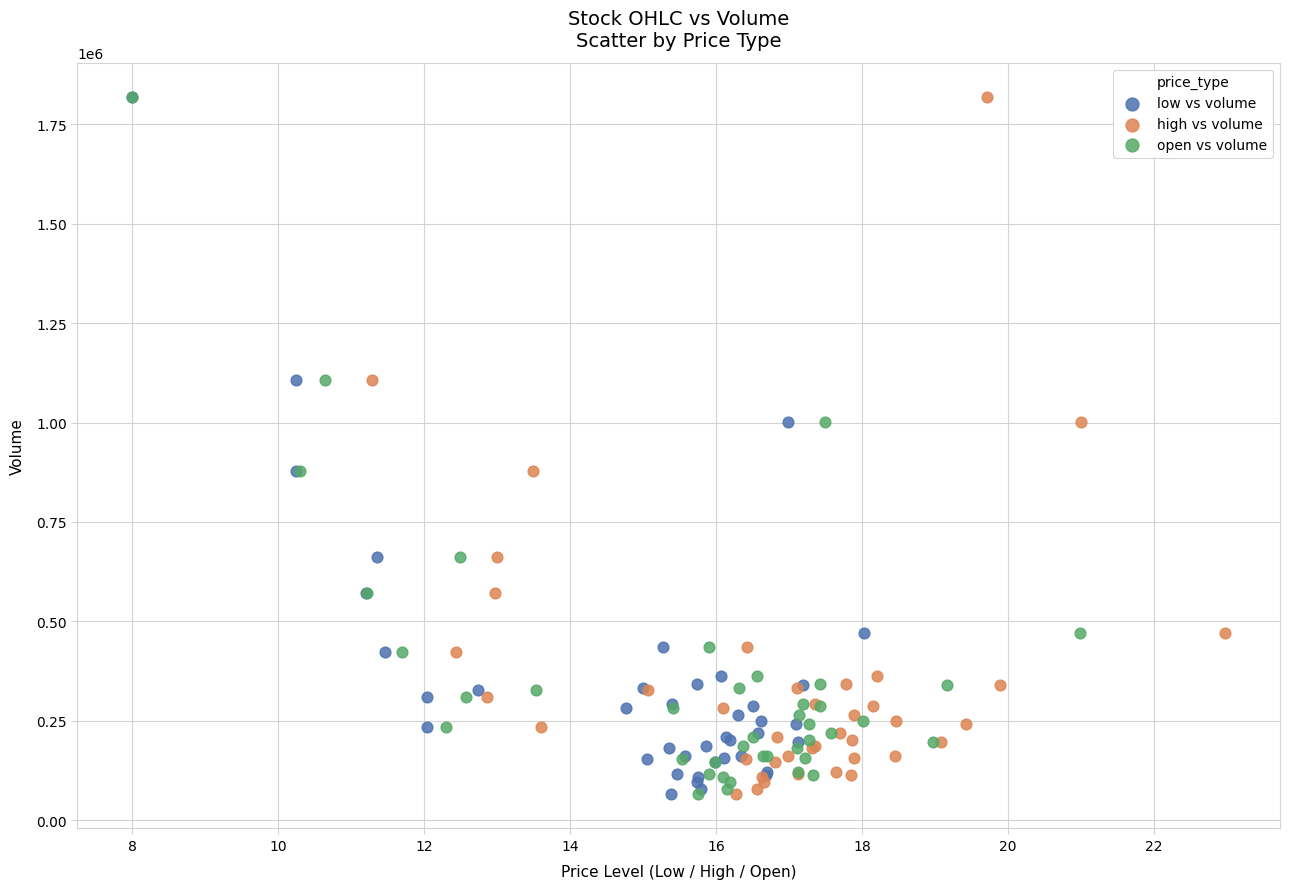

What are all the series names shown in the legend?

low vs volume, high vs volume, open vs volume